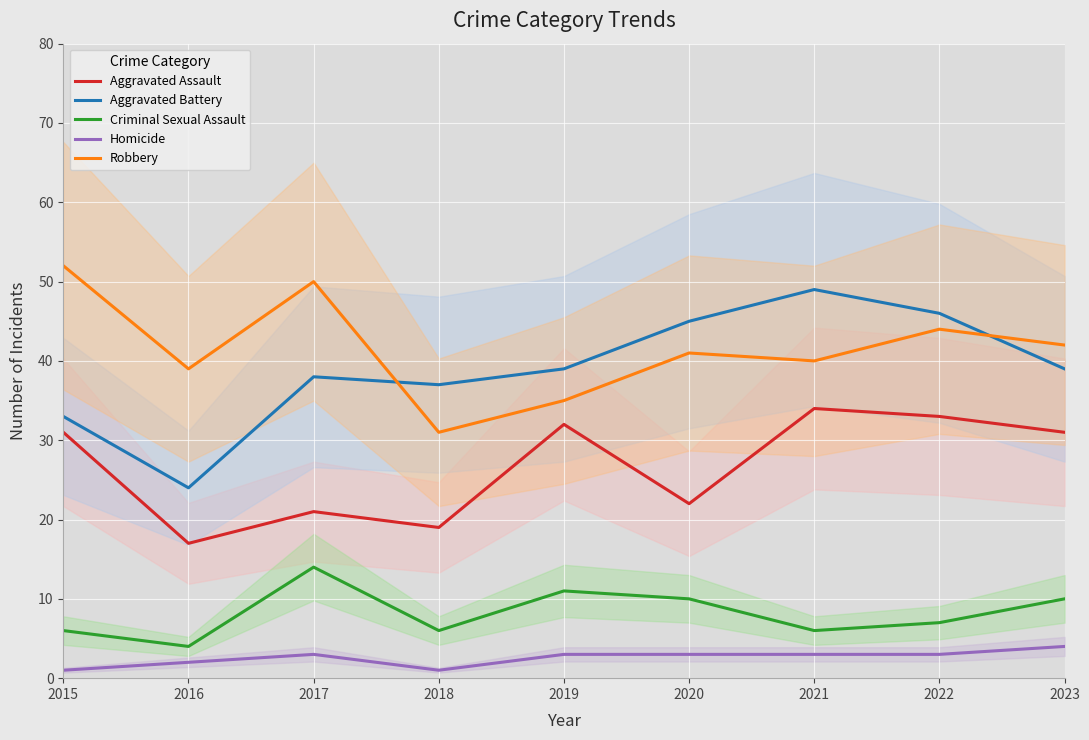

What is the difference between the highest and lowest values at 2022?

43